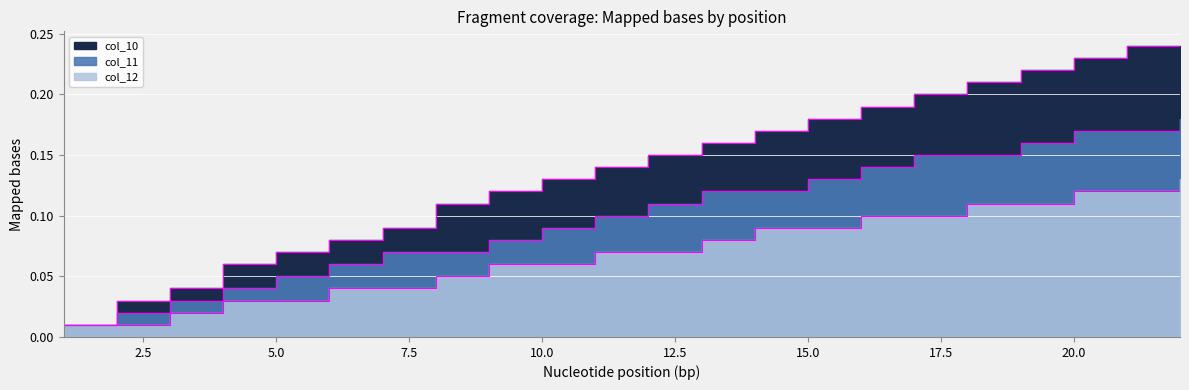

Is the value of col_11 at 10 greater than the value of col_12 at 4?

Yes